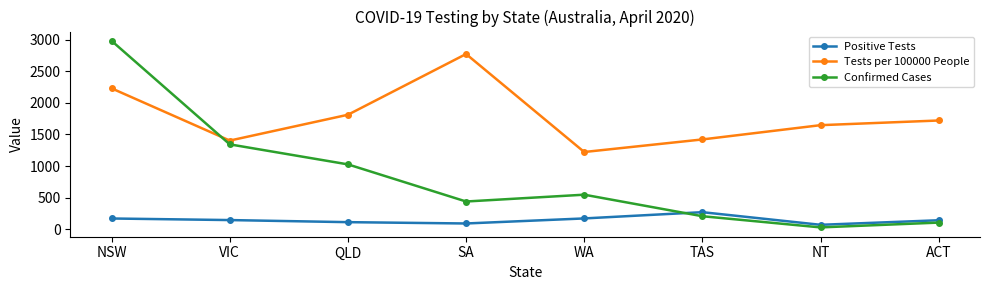

Between which two adjacent categories do Confirmed Cases and Positive Tests first intersect?

WA and TAS